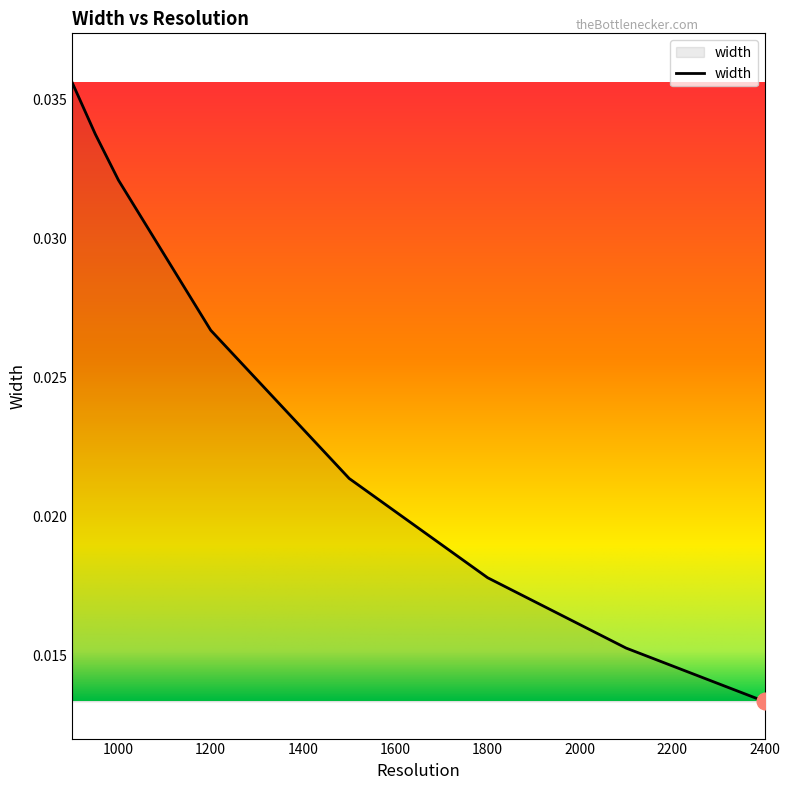

How many values are between 0 and 1?

8